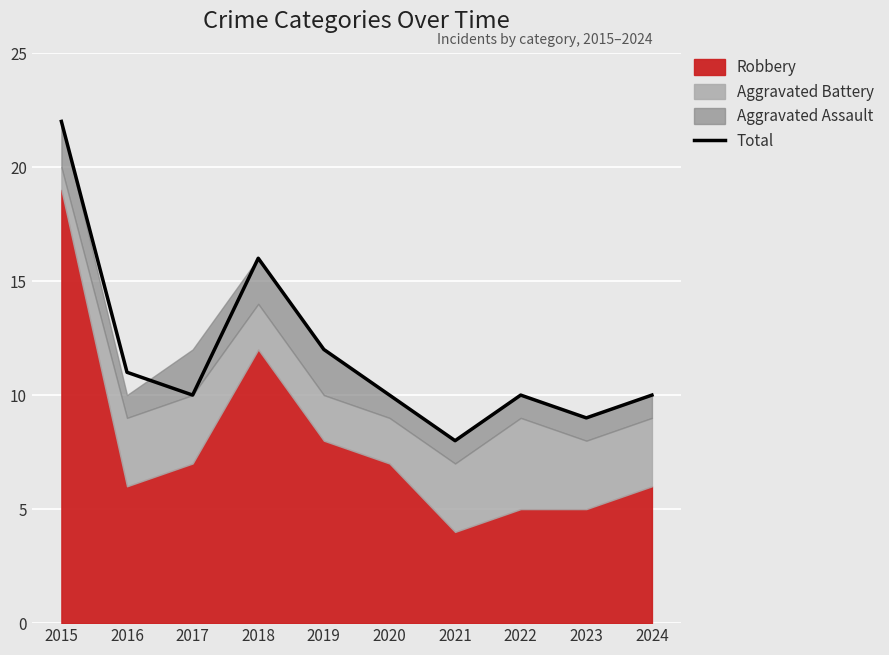

What is the value of the 6th point from the left?

10